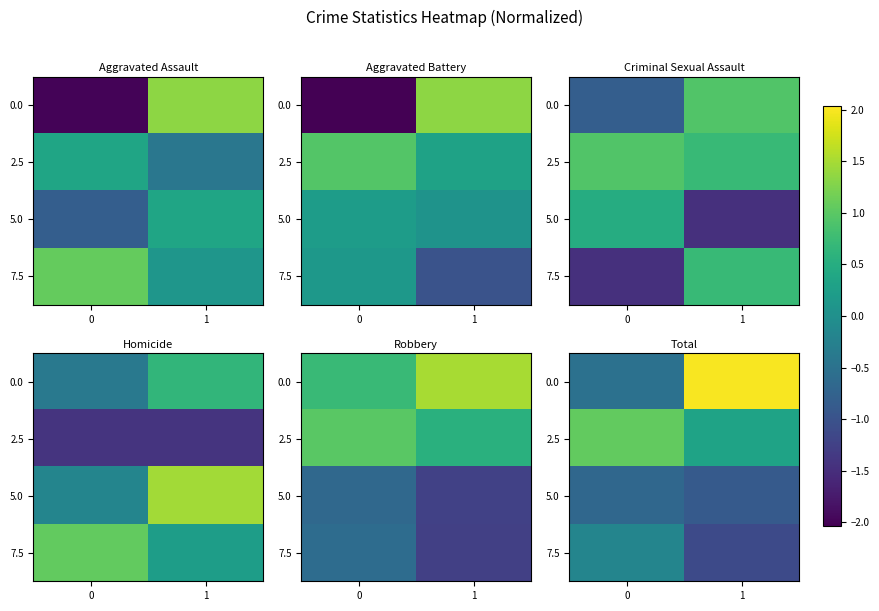

At which category is the sum across all series the highest?

1